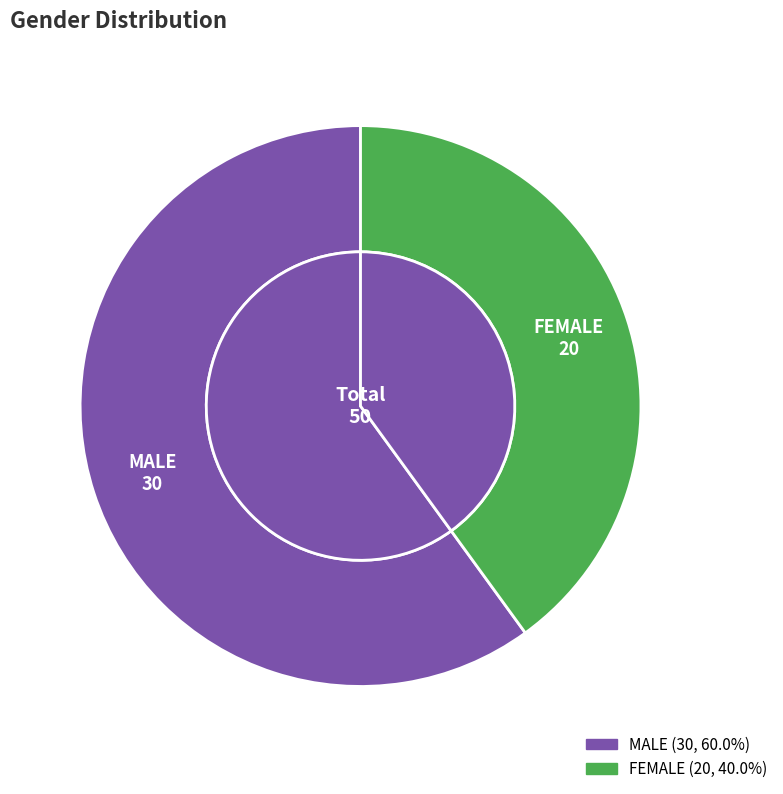

How many slices are in this pie chart?

2